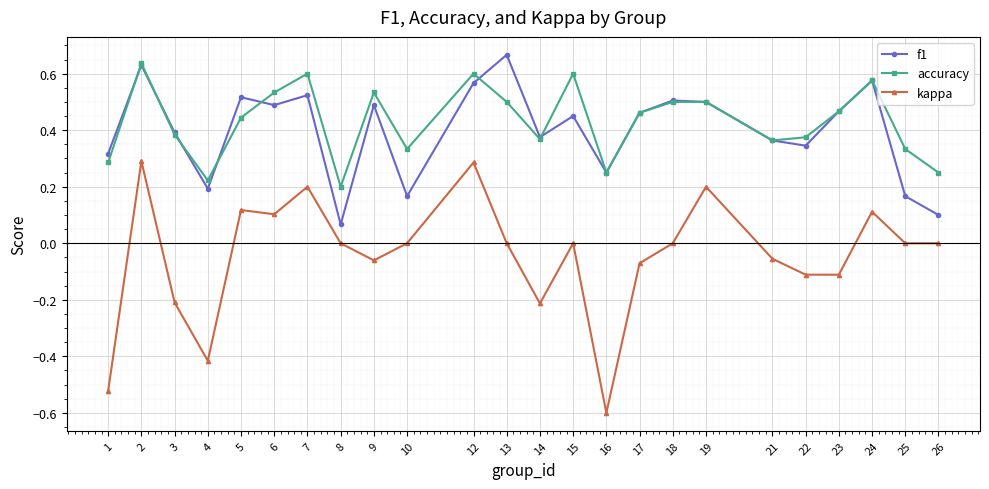

Is the value of accuracy at 23 greater than the value of f1 at 19?

No